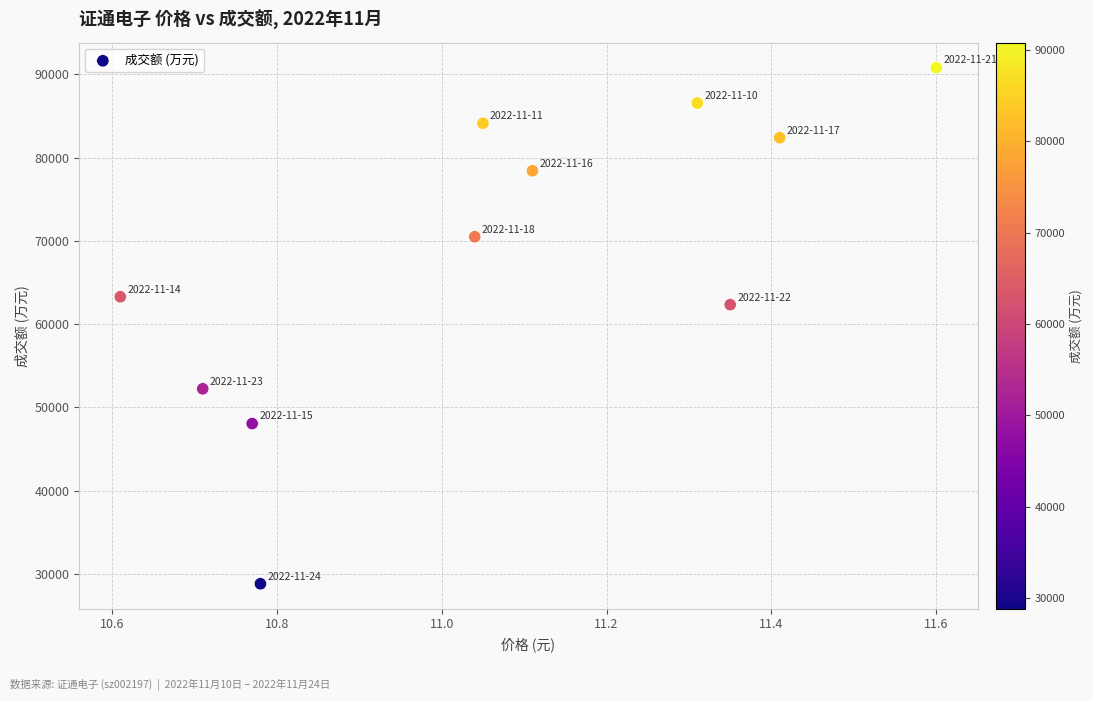

What Y value in the scatter plot is closest to 59817?

62339